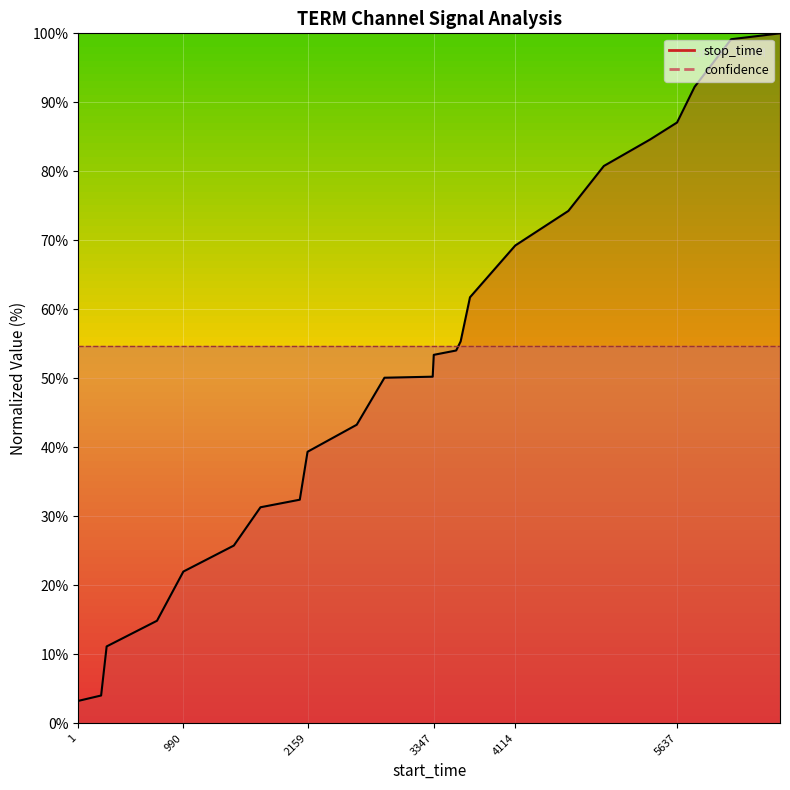

List the labels in order of value, largest first.

6606, 6146, 5802, 5637, 5382, 4948, 4614, 4114, 3688, 3600, 3558, 3347, 3337, 2883, 2622, 2159, 2086, 1716, 1465, 990, 742, 268, 216, 1